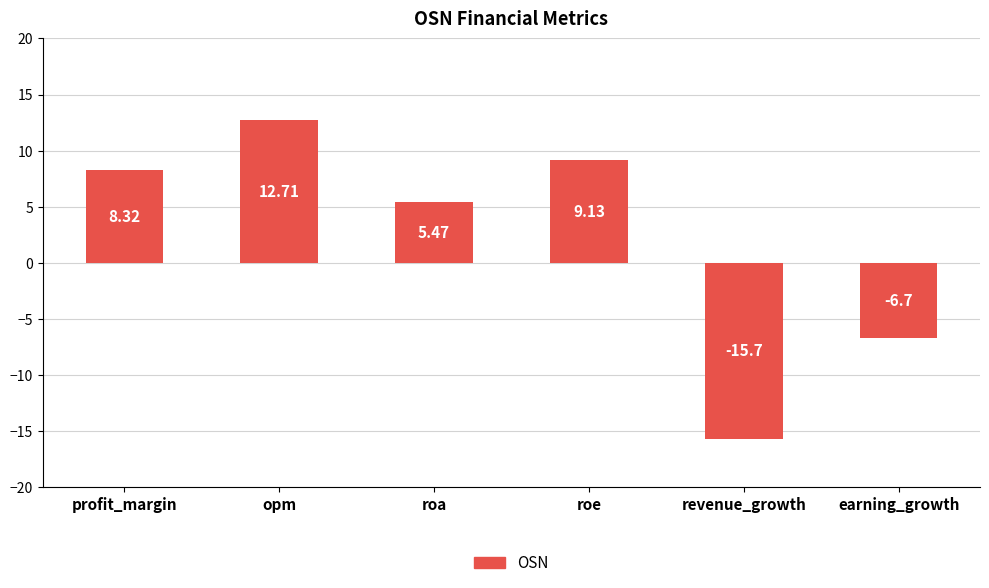

What is the difference between the values at earning_growth and profit_margin?

15.0